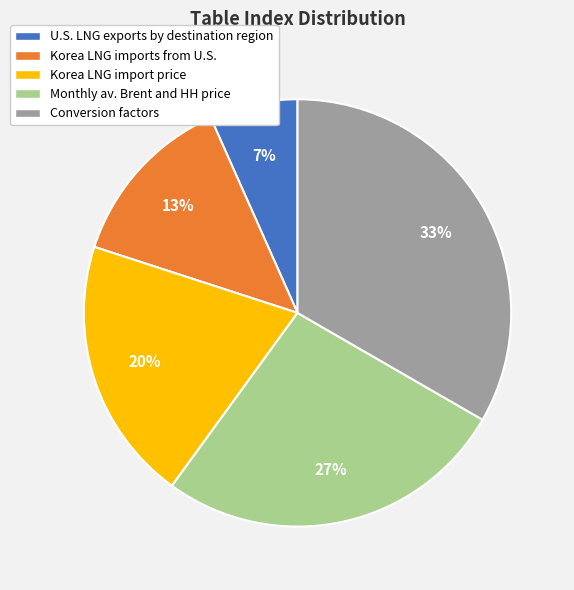

Do U.S. LNG exports by destination region and Korea LNG import price together represent more than half of the pie?

No